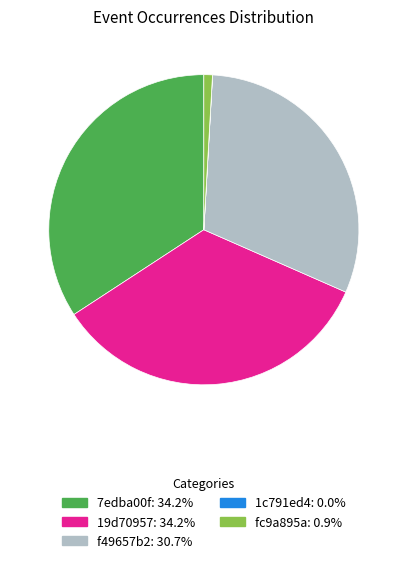

Is the sum of fc9a895a and 19d70957 greater than half?

No